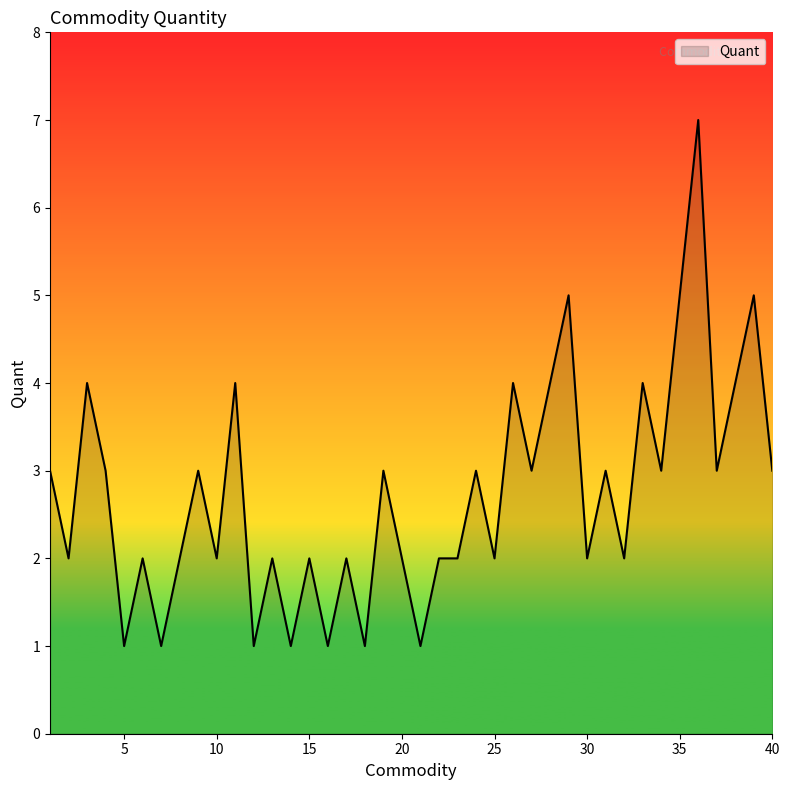

What is the maximum value shown in the chart?

7